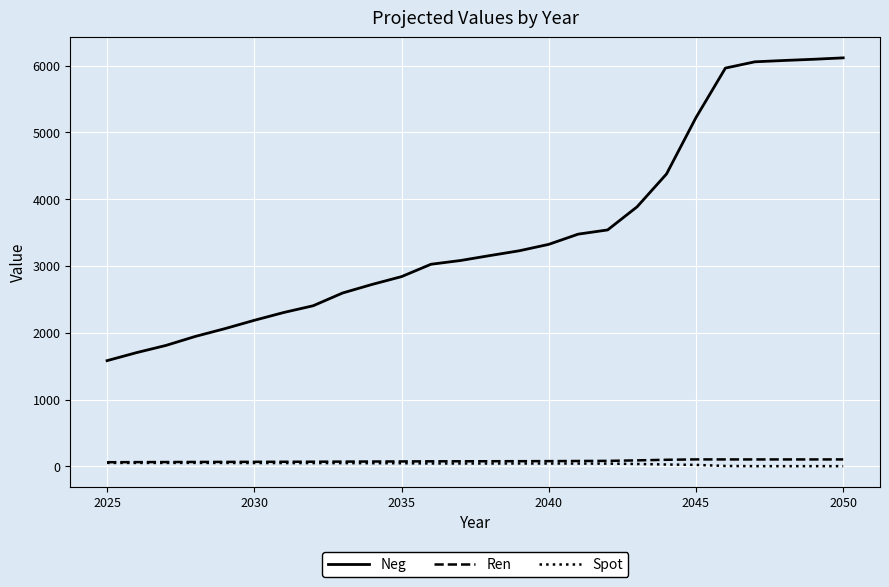

Which series has the largest total across all categories?

Neg